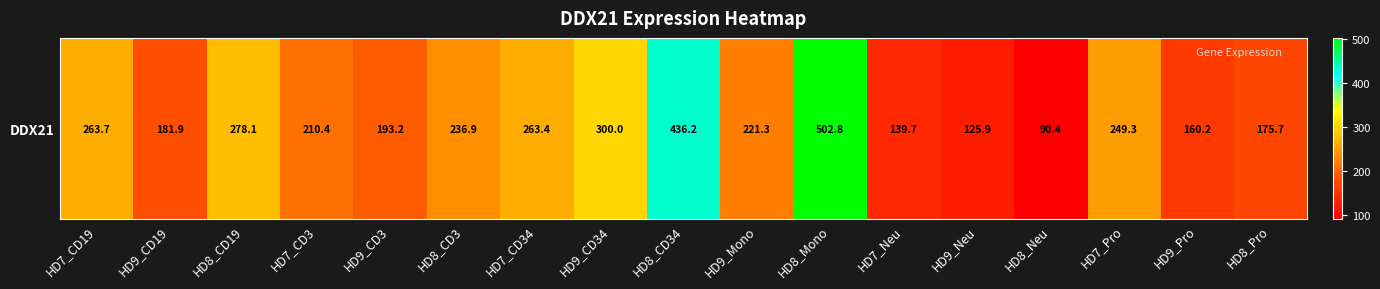

Reading left to right, extract all data points from this chart.

HD7_CD19=263.7	HD9_CD19=181.9	HD8_CD19=278.1	HD7_CD3=210.4	HD9_CD3=193.2	HD8_CD3=236.9	HD7_CD34=263.4	HD9_CD34=300.0	HD8_CD34=436.2	HD9_Mono=221.3	HD8_Mono=502.8	HD7_Neu=139.7	HD9_Neu=125.9	HD8_Neu=90.4	HD7_Pro=249.3	HD9_Pro=160.2	HD8_Pro=175.7